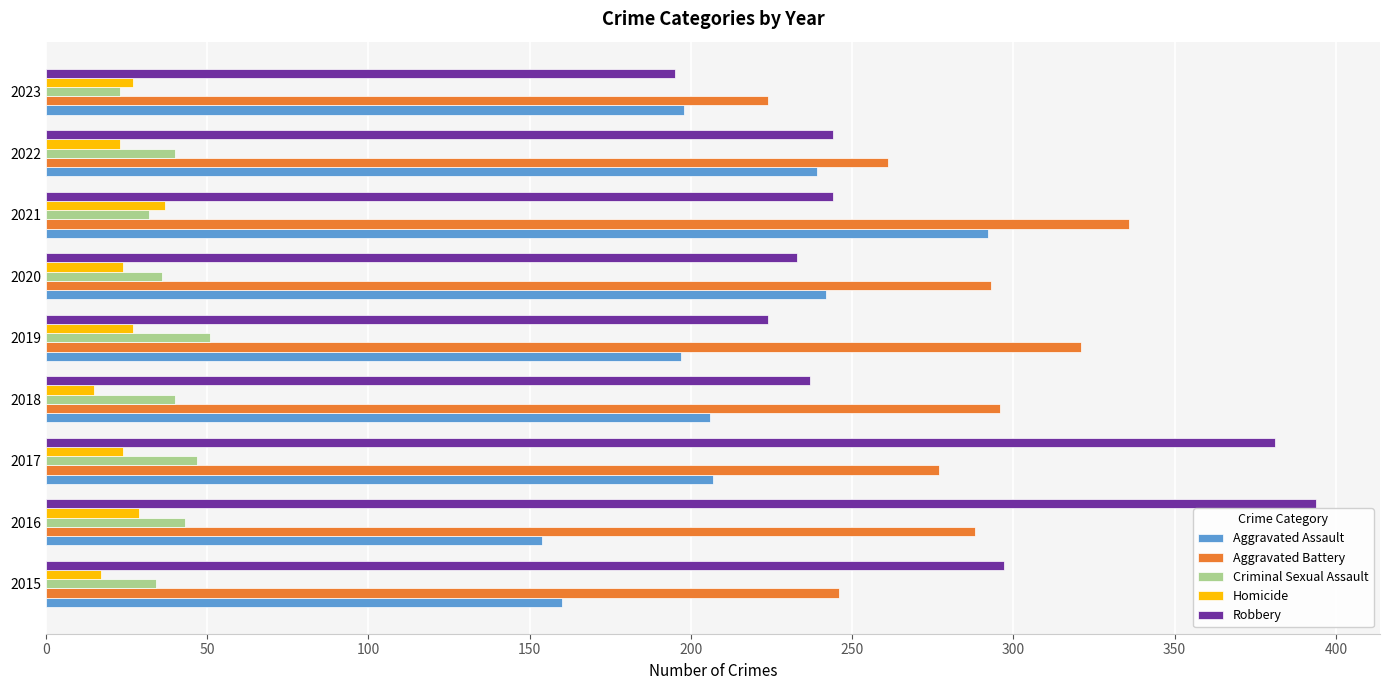

How many series are shown in this chart?

5